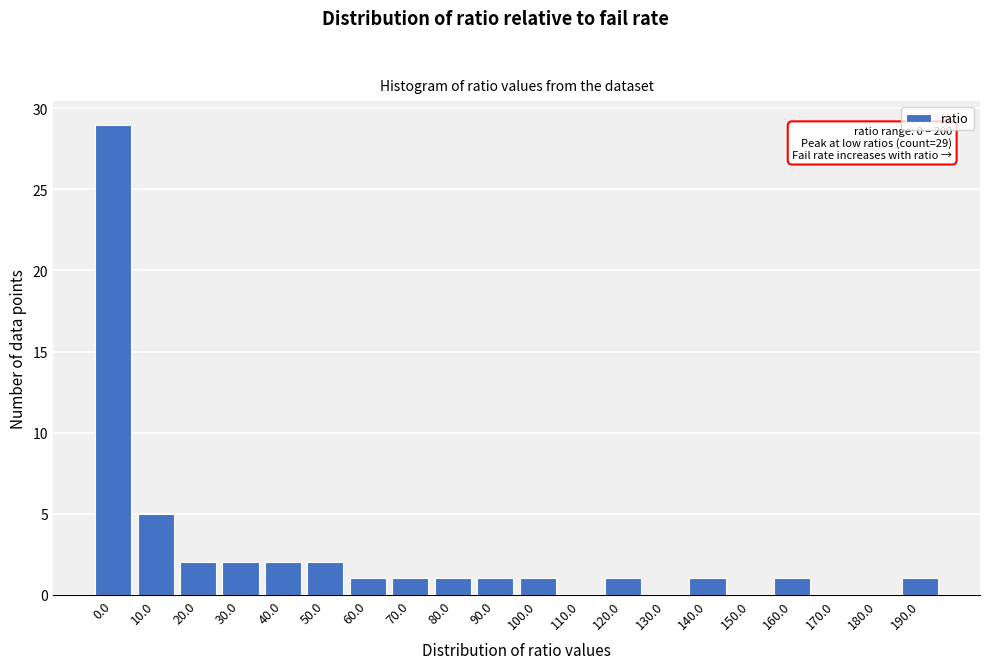

Which has a higher value, 110.0 or 60.0?

60.0